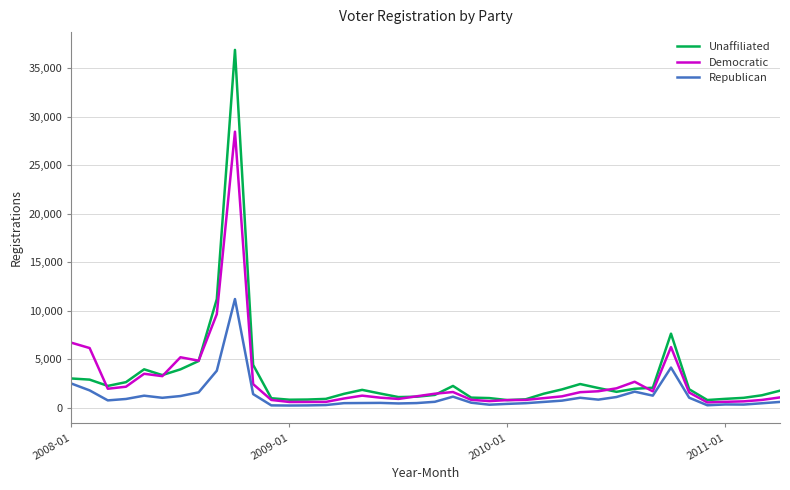

List the series in order of their peak value, highest first.

Unaffiliated, Democratic, Republican